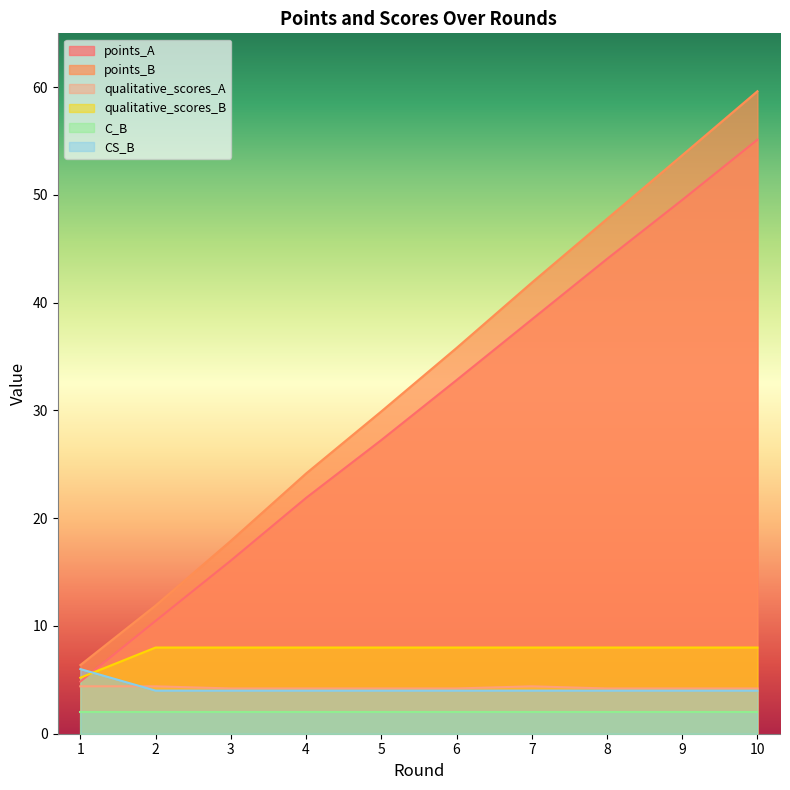

Is it true that points_A equals 13.0 at 8?

False